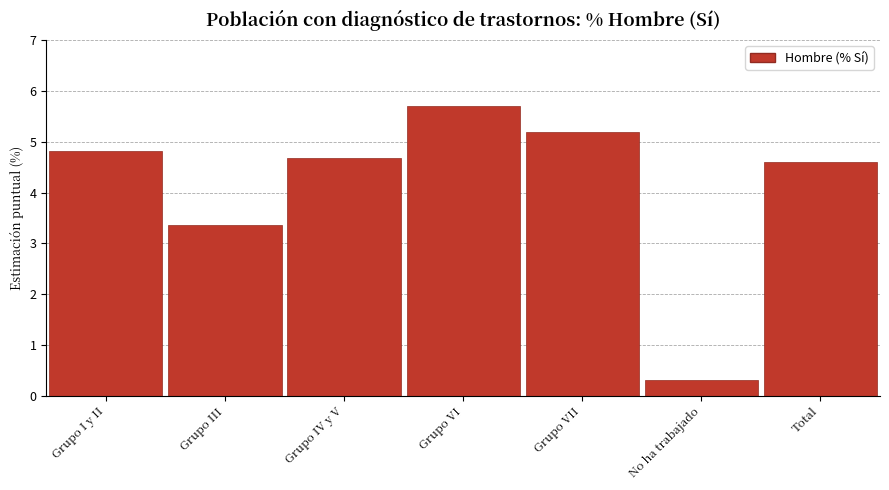

Reading right to left, transcribe all the data shown in this chart.

4.6	0.3	5.2	5.7	4.7	3.4	4.8